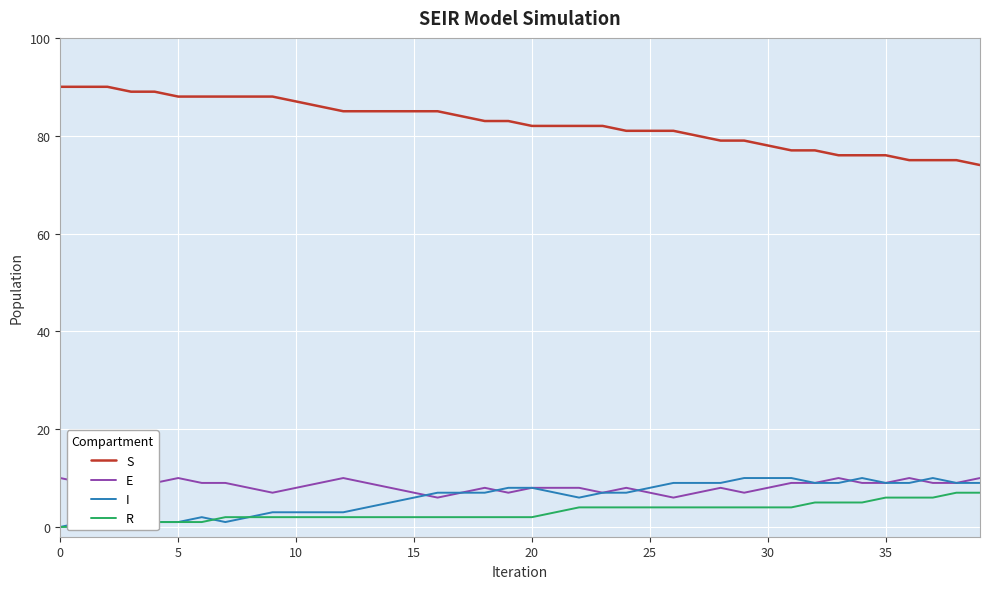

Which series has the widest spread of values?

S